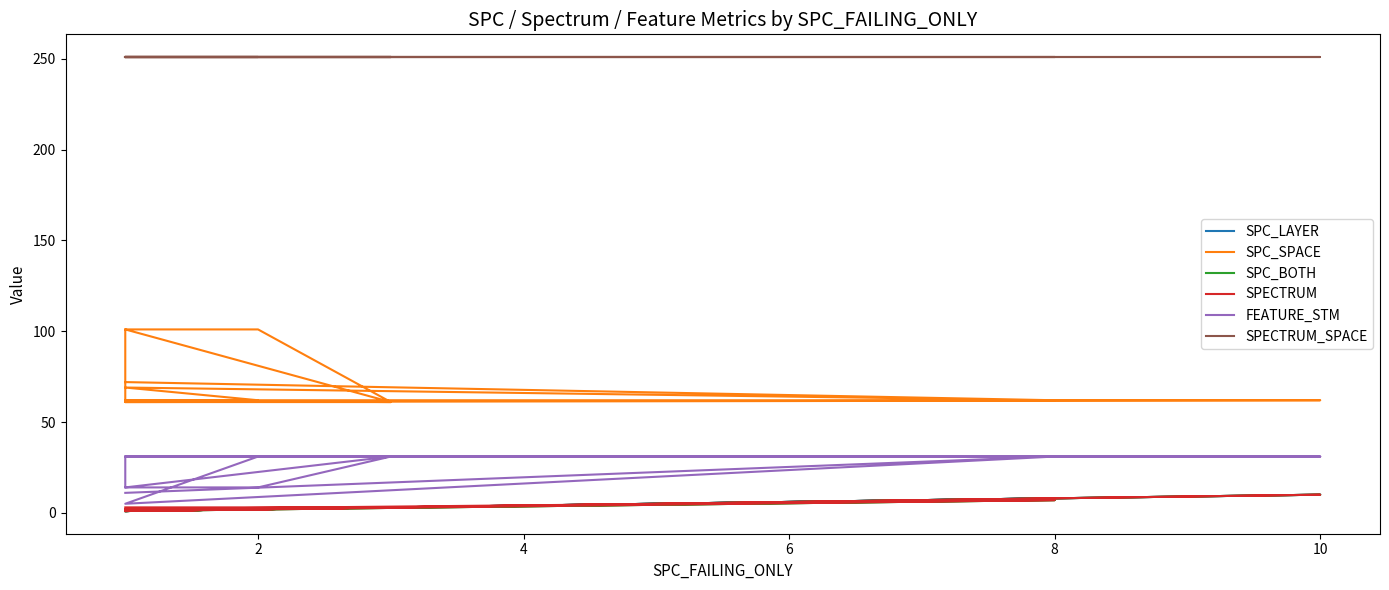

The value of SPC_BOTH at 6 is 1. True or false?

False